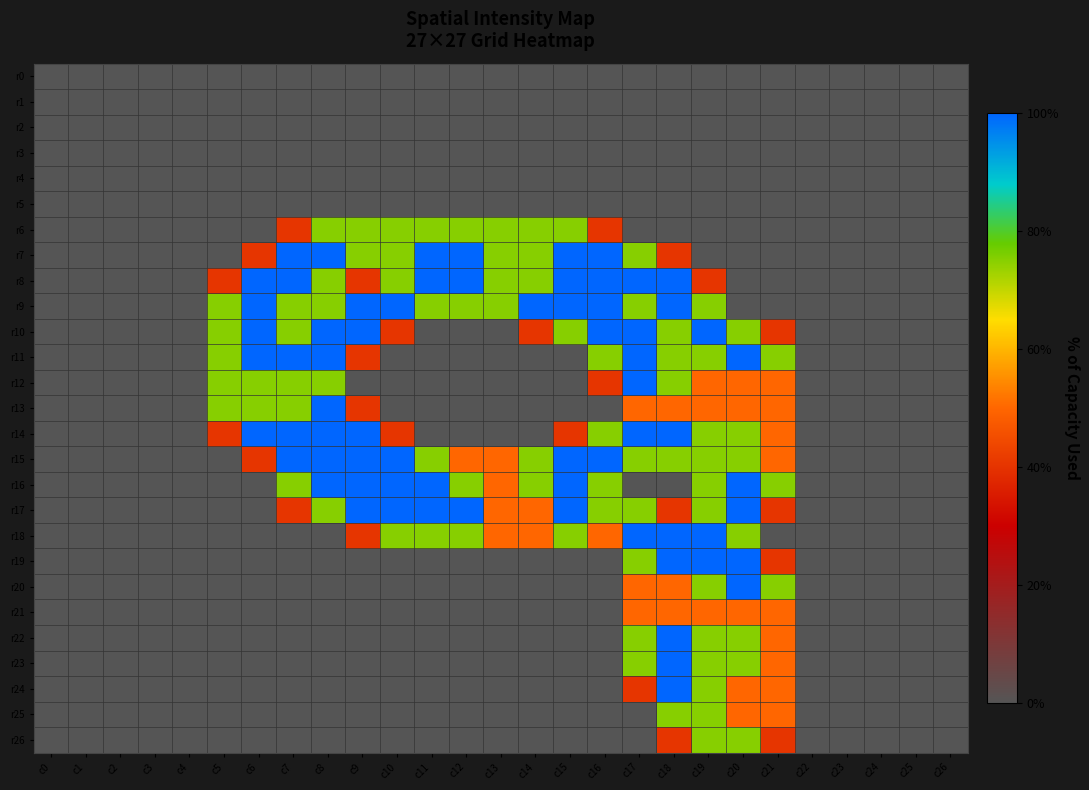

Reading left to right, list all the values displayed in this chart.

r0: c0=0.0	c1=0.0	c2=0.0	c3=0.0	c4=0.0	c5=0.0	c6=0.0	c7=0.0	c8=0.0	c9=0.0	c10=0.0	c11=0.0	c12=0.0	c13=0.0	c14=0.0	c15=0.0	c16=0.0	c17=0.0	c18=0.0	c19=0.0	c20=0.0	c21=0.0	c22=0.0	c23=0.0	c24=0.0	c25=0.0	c26=0.0
r1: c0=0.0	c1=0.0	c2=0.0	c3=0.0	c4=0.0	c5=0.0	c6=0.0	c7=0.0	c8=0.0	c9=0.0	c10=0.0	c11=0.0	c12=0.0	c13=0.0	c14=0.0	c15=0.0	c16=0.0	c17=0.0	c18=0.0	c19=0.0	c20=0.0	c21=0.0	c22=0.0	c23=0.0	c24=0.0	c25=0.0	c26=0.0
r2: c0=0.0	c1=0.0	c2=0.0	c3=0.0	c4=0.0	c5=0.0	c6=0.0	c7=0.0	c8=0.0	c9=0.0	c10=0.0	c11=0.0	c12=0.0	c13=0.0	c14=0.0	c15=0.0	c16=0.0	c17=0.0	c18=0.0	c19=0.0	c20=0.0	c21=0.0	c22=0.0	c23=0.0	c24=0.0	c25=0.0	c26=0.0
r3: c0=0.0	c1=0.0	c2=0.0	c3=0.0	c4=0.0	c5=0.0	c6=0.0	c7=0.0	c8=0.0	c9=0.0	c10=0.0	c11=0.0	c12=0.0	c13=0.0	c14=0.0	c15=0.0	c16=0.0	c17=0.0	c18=0.0	c19=0.0	c20=0.0	c21=0.0	c22=0.0	c23=0.0	c24=0.0	c25=0.0	c26=0.0
r4: c0=0.0	c1=0.0	c2=0.0	c3=0.0	c4=0.0	c5=0.0	c6=0.0	c7=0.0	c8=0.0	c9=0.0	c10=0.0	c11=0.0	c12=0.0	c13=0.0	c14=0.0	c15=0.0	c16=0.0	c17=0.0	c18=0.0	c19=0.0	c20=0.0	c21=0.0	c22=0.0	c23=0.0	c24=0.0	c25=0.0	c26=0.0
r5: c0=0.0	c1=0.0	c2=0.0	c3=0.0	c4=0.0	c5=0.0	c6=0.0	c7=0.0	c8=0.0	c9=0.0	c10=0.0	c11=0.0	c12=0.0	c13=0.0	c14=0.0	c15=0.0	c16=0.0	c17=0.0	c18=0.0	c19=0.0	c20=0.0	c21=0.0	c22=0.0	c23=0.0	c24=0.0	c25=0.0	c26=0.0
r6: c0=0.0	c1=0.0	c2=0.0	c3=0.0	c4=0.0	c5=0.0	c6=0.0	c7=0.8	c8=1.5	c9=1.5	c10=1.5	c11=1.5	c12=1.5	c13=1.5	c14=1.5	c15=1.5	c16=0.8	c17=0.0	c18=0.0	c19=0.0	c20=0.0	c21=0.0	c22=0.0	c23=0.0	c24=0.0	c25=0.0	c26=0.0
r7: c0=0.0	c1=0.0	c2=0.0	c3=0.0	c4=0.0	c5=0.0	c6=0.8	c7=2.0	c8=2.0	c9=1.5	c10=1.5	c11=2.0	c12=2.0	c13=1.5	c14=1.5	c15=2.0	c16=2.0	c17=1.5	c18=0.8	c19=0.0	c20=0.0	c21=0.0	c22=0.0	c23=0.0	c24=0.0	c25=0.0	c26=0.0
r8: c0=0.0	c1=0.0	c2=0.0	c3=0.0	c4=0.0	c5=0.8	c6=2.0	c7=2.0	c8=1.5	c9=0.8	c10=1.5	c11=2.0	c12=2.0	c13=1.5	c14=1.5	c15=2.0	c16=2.0	c17=2.0	c18=2.0	c19=0.8	c20=0.0	c21=0.0	c22=0.0	c23=0.0	c24=0.0	c25=0.0	c26=0.0
r9: c0=0.0	c1=0.0	c2=0.0	c3=0.0	c4=0.0	c5=1.5	c6=2.0	c7=1.5	c8=1.5	c9=2.0	c10=2.0	c11=1.5	c12=1.5	c13=1.5	c14=2.0	c15=2.0	c16=2.0	c17=1.5	c18=2.0	c19=1.5	c20=0.0	c21=0.0	c22=0.0	c23=0.0	c24=0.0	c25=0.0	c26=0.0
r10: c0=0.0	c1=0.0	c2=0.0	c3=0.0	c4=0.0	c5=1.5	c6=2.0	c7=1.5	c8=2.0	c9=2.0	c10=0.8	c11=0.0	c12=0.0	c13=0.0	c14=0.8	c15=1.5	c16=2.0	c17=2.0	c18=1.5	c19=2.0	c20=1.5	c21=0.8	c22=0.0	c23=0.0	c24=0.0	c25=0.0	c26=0.0
r11: c0=0.0	c1=0.0	c2=0.0	c3=0.0	c4=0.0	c5=1.5	c6=2.0	c7=2.0	c8=2.0	c9=0.8	c10=0.0	c11=0.0	c12=0.0	c13=0.0	c14=0.0	c15=0.0	c16=1.5	c17=2.0	c18=1.5	c19=1.5	c20=2.0	c21=1.5	c22=0.0	c23=0.0	c24=0.0	c25=0.0	c26=0.0
r12: c0=0.0	c1=0.0	c2=0.0	c3=0.0	c4=0.0	c5=1.5	c6=1.5	c7=1.5	c8=1.5	c9=0.0	c10=0.0	c11=0.0	c12=0.0	c13=0.0	c14=0.0	c15=0.0	c16=0.8	c17=2.0	c18=1.5	c19=1.0	c20=1.0	c21=1.0	c22=0.0	c23=0.0	c24=0.0	c25=0.0	c26=0.0
r13: c0=0.0	c1=0.0	c2=0.0	c3=0.0	c4=0.0	c5=1.5	c6=1.5	c7=1.5	c8=2.0	c9=0.8	c10=0.0	c11=0.0	c12=0.0	c13=0.0	c14=0.0	c15=0.0	c16=0.0	c17=1.0	c18=1.0	c19=1.0	c20=1.0	c21=1.0	c22=0.0	c23=0.0	c24=0.0	c25=0.0	c26=0.0
r14: c0=0.0	c1=0.0	c2=0.0	c3=0.0	c4=0.0	c5=0.8	c6=2.0	c7=2.0	c8=2.0	c9=2.0	c10=0.8	c11=0.0	c12=0.0	c13=0.0	c14=0.0	c15=0.8	c16=1.5	c17=2.0	c18=2.0	c19=1.5	c20=1.5	c21=1.0	c22=0.0	c23=0.0	c24=0.0	c25=0.0	c26=0.0
r15: c0=0.0	c1=0.0	c2=0.0	c3=0.0	c4=0.0	c5=0.0	c6=0.8	c7=2.0	c8=2.0	c9=2.0	c10=2.0	c11=1.5	c12=1.0	c13=1.0	c14=1.5	c15=2.0	c16=2.0	c17=1.5	c18=1.5	c19=1.5	c20=1.5	c21=1.0	c22=0.0	c23=0.0	c24=0.0	c25=0.0	c26=0.0
r16: c0=0.0	c1=0.0	c2=0.0	c3=0.0	c4=0.0	c5=0.0	c6=0.0	c7=1.5	c8=2.0	c9=2.0	c10=2.0	c11=2.0	c12=1.5	c13=1.0	c14=1.5	c15=2.0	c16=1.5	c17=0.0	c18=0.0	c19=1.5	c20=2.0	c21=1.5	c22=0.0	c23=0.0	c24=0.0	c25=0.0	c26=0.0
r17: c0=0.0	c1=0.0	c2=0.0	c3=0.0	c4=0.0	c5=0.0	c6=0.0	c7=0.8	c8=1.5	c9=2.0	c10=2.0	c11=2.0	c12=2.0	c13=1.0	c14=1.0	c15=2.0	c16=1.5	c17=1.5	c18=0.8	c19=1.5	c20=2.0	c21=0.8	c22=0.0	c23=0.0	c24=0.0	c25=0.0	c26=0.0
r18: c0=0.0	c1=0.0	c2=0.0	c3=0.0	c4=0.0	c5=0.0	c6=0.0	c7=0.0	c8=0.0	c9=0.8	c10=1.5	c11=1.5	c12=1.5	c13=1.0	c14=1.0	c15=1.5	c16=1.0	c17=2.0	c18=2.0	c19=2.0	c20=1.5	c21=0.0	c22=0.0	c23=0.0	c24=0.0	c25=0.0	c26=0.0
r19: c0=0.0	c1=0.0	c2=0.0	c3=0.0	c4=0.0	c5=0.0	c6=0.0	c7=0.0	c8=0.0	c9=0.0	c10=0.0	c11=0.0	c12=0.0	c13=0.0	c14=0.0	c15=0.0	c16=0.0	c17=1.5	c18=2.0	c19=2.0	c20=2.0	c21=0.8	c22=0.0	c23=0.0	c24=0.0	c25=0.0	c26=0.0
r20: c0=0.0	c1=0.0	c2=0.0	c3=0.0	c4=0.0	c5=0.0	c6=0.0	c7=0.0	c8=0.0	c9=0.0	c10=0.0	c11=0.0	c12=0.0	c13=0.0	c14=0.0	c15=0.0	c16=0.0	c17=1.0	c18=1.0	c19=1.5	c20=2.0	c21=1.5	c22=0.0	c23=0.0	c24=0.0	c25=0.0	c26=0.0
r21: c0=0.0	c1=0.0	c2=0.0	c3=0.0	c4=0.0	c5=0.0	c6=0.0	c7=0.0	c8=0.0	c9=0.0	c10=0.0	c11=0.0	c12=0.0	c13=0.0	c14=0.0	c15=0.0	c16=0.0	c17=1.0	c18=1.0	c19=1.0	c20=1.0	c21=1.0	c22=0.0	c23=0.0	c24=0.0	c25=0.0	c26=0.0
r22: c0=0.0	c1=0.0	c2=0.0	c3=0.0	c4=0.0	c5=0.0	c6=0.0	c7=0.0	c8=0.0	c9=0.0	c10=0.0	c11=0.0	c12=0.0	c13=0.0	c14=0.0	c15=0.0	c16=0.0	c17=1.5	c18=2.0	c19=1.5	c20=1.5	c21=1.0	c22=0.0	c23=0.0	c24=0.0	c25=0.0	c26=0.0
r23: c0=0.0	c1=0.0	c2=0.0	c3=0.0	c4=0.0	c5=0.0	c6=0.0	c7=0.0	c8=0.0	c9=0.0	c10=0.0	c11=0.0	c12=0.0	c13=0.0	c14=0.0	c15=0.0	c16=0.0	c17=1.5	c18=2.0	c19=1.5	c20=1.5	c21=1.0	c22=0.0	c23=0.0	c24=0.0	c25=0.0	c26=0.0
r24: c0=0.0	c1=0.0	c2=0.0	c3=0.0	c4=0.0	c5=0.0	c6=0.0	c7=0.0	c8=0.0	c9=0.0	c10=0.0	c11=0.0	c12=0.0	c13=0.0	c14=0.0	c15=0.0	c16=0.0	c17=0.8	c18=2.0	c19=1.5	c20=1.0	c21=1.0	c22=0.0	c23=0.0	c24=0.0	c25=0.0	c26=0.0
r25: c0=0.0	c1=0.0	c2=0.0	c3=0.0	c4=0.0	c5=0.0	c6=0.0	c7=0.0	c8=0.0	c9=0.0	c10=0.0	c11=0.0	c12=0.0	c13=0.0	c14=0.0	c15=0.0	c16=0.0	c17=0.0	c18=1.5	c19=1.5	c20=1.0	c21=1.0	c22=0.0	c23=0.0	c24=0.0	c25=0.0	c26=0.0
r26: c0=0.0	c1=0.0	c2=0.0	c3=0.0	c4=0.0	c5=0.0	c6=0.0	c7=0.0	c8=0.0	c9=0.0	c10=0.0	c11=0.0	c12=0.0	c13=0.0	c14=0.0	c15=0.0	c16=0.0	c17=0.0	c18=0.8	c19=1.5	c20=1.5	c21=0.8	c22=0.0	c23=0.0	c24=0.0	c25=0.0	c26=0.0